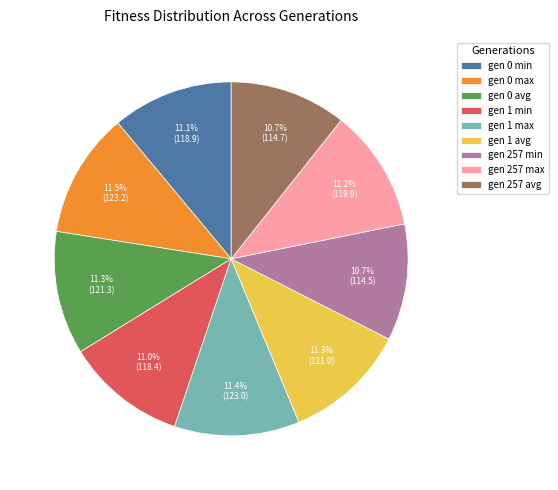

Approximately how many times larger is the value at gen 0 avg compared to gen 1 max?

1.0